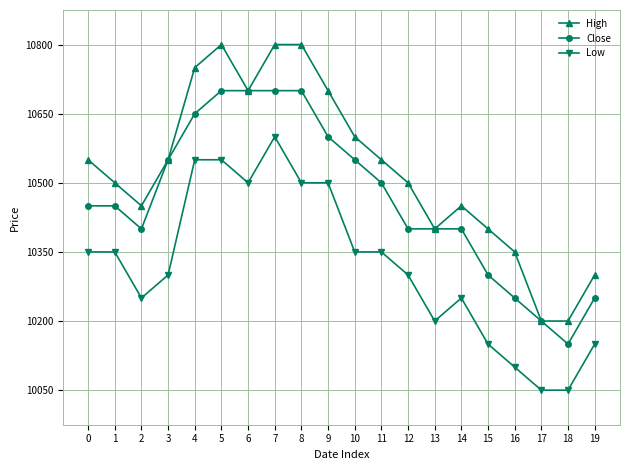

Reading right to left, extract all data points from this chart.

High: 19=10300	18=10200	17=10200	16=10350	15=10400	14=10450	13=10400	12=10500	11=10550	10=10600	9=10700	8=10800	7=10800	6=10700	5=10800	4=10750	3=10550	2=10450	1=10500	0=10550
Close: 19=10250	18=10150	17=10200	16=10250	15=10300	14=10400	13=10400	12=10400	11=10500	10=10550	9=10600	8=10700	7=10700	6=10700	5=10700	4=10650	3=10550	2=10400	1=10450	0=10450
Low: 19=10150	18=10050	17=10050	16=10100	15=10150	14=10250	13=10200	12=10300	11=10350	10=10350	9=10500	8=10500	7=10600	6=10500	5=10550	4=10550	3=10300	2=10250	1=10350	0=10350